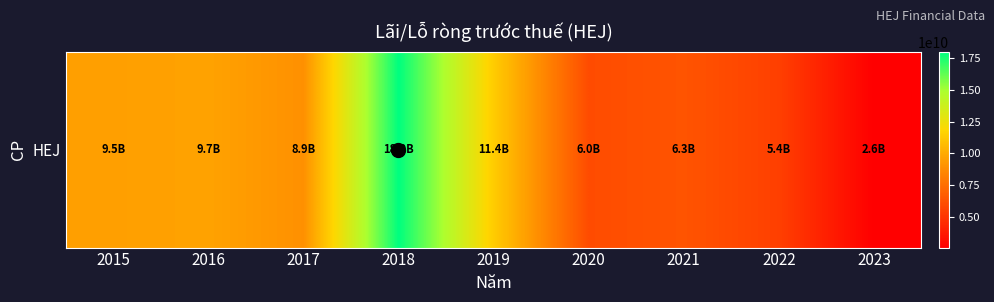

Rank the categories by value from lowest to highest.

2023, 2022, 2020, 2021, 2017, 2015, 2016, 2019, 2018